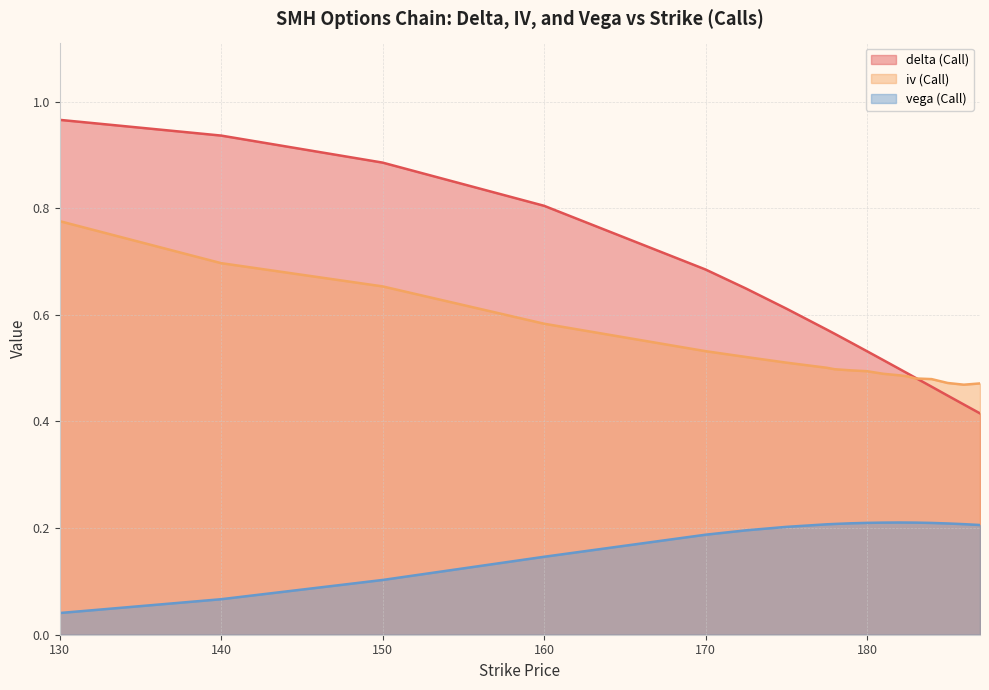

At 160, list the series in order from smallest to largest.

vega (Call), iv (Call), delta (Call)